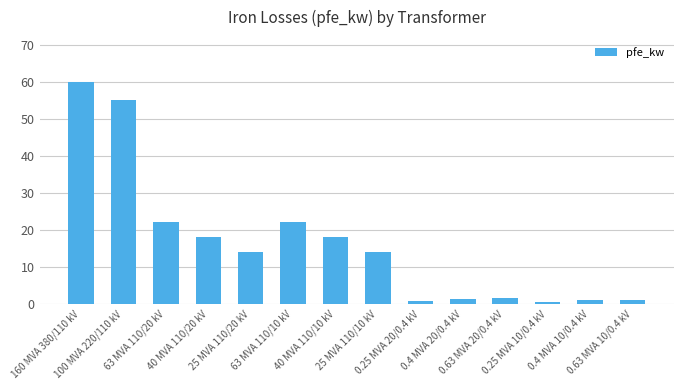

At which label does the data first exceed 14?

160 MVA 380/110 kV